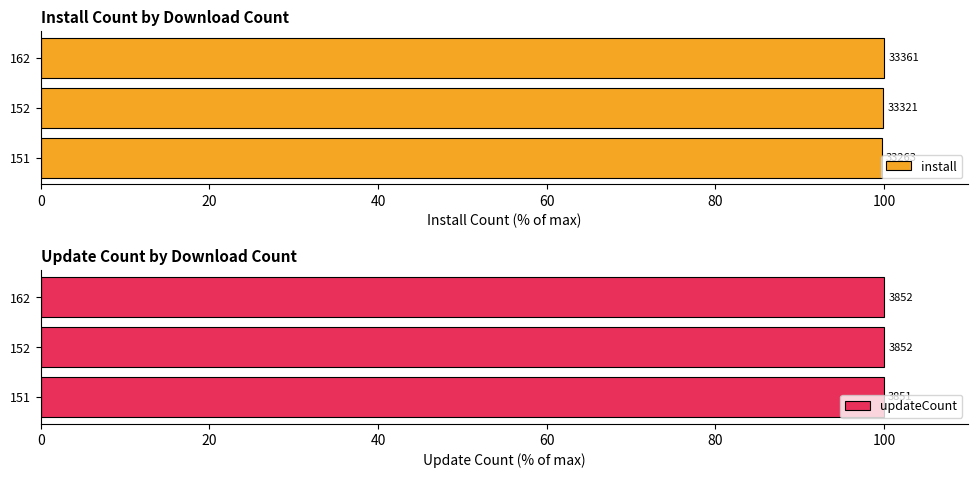

How many series are shown in this chart?

2